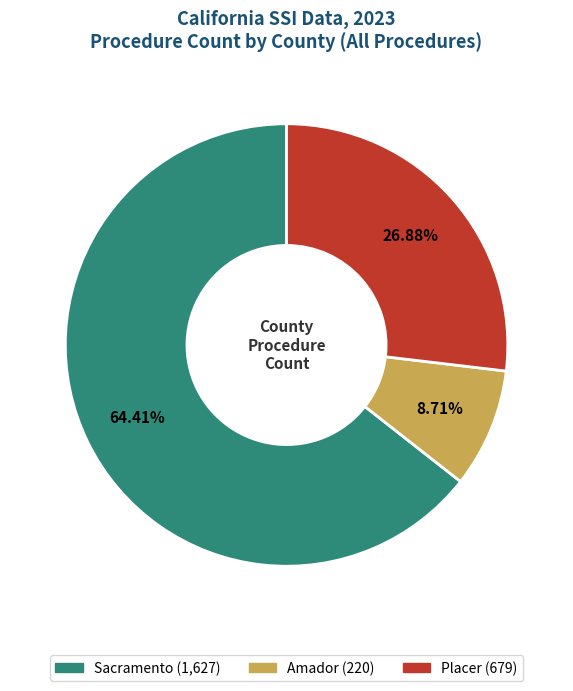

Which slice represents more than half of the pie?

Sacramento